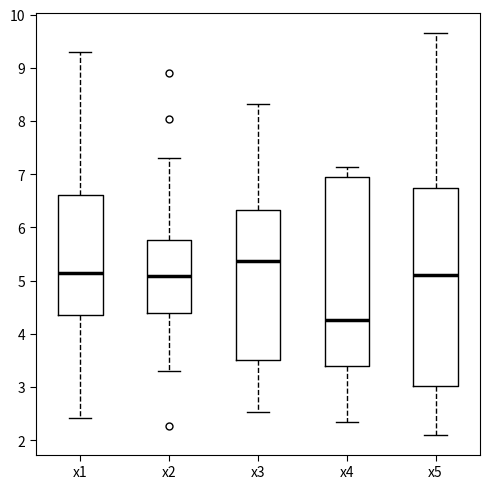

Which box's median line is the highest?

x3